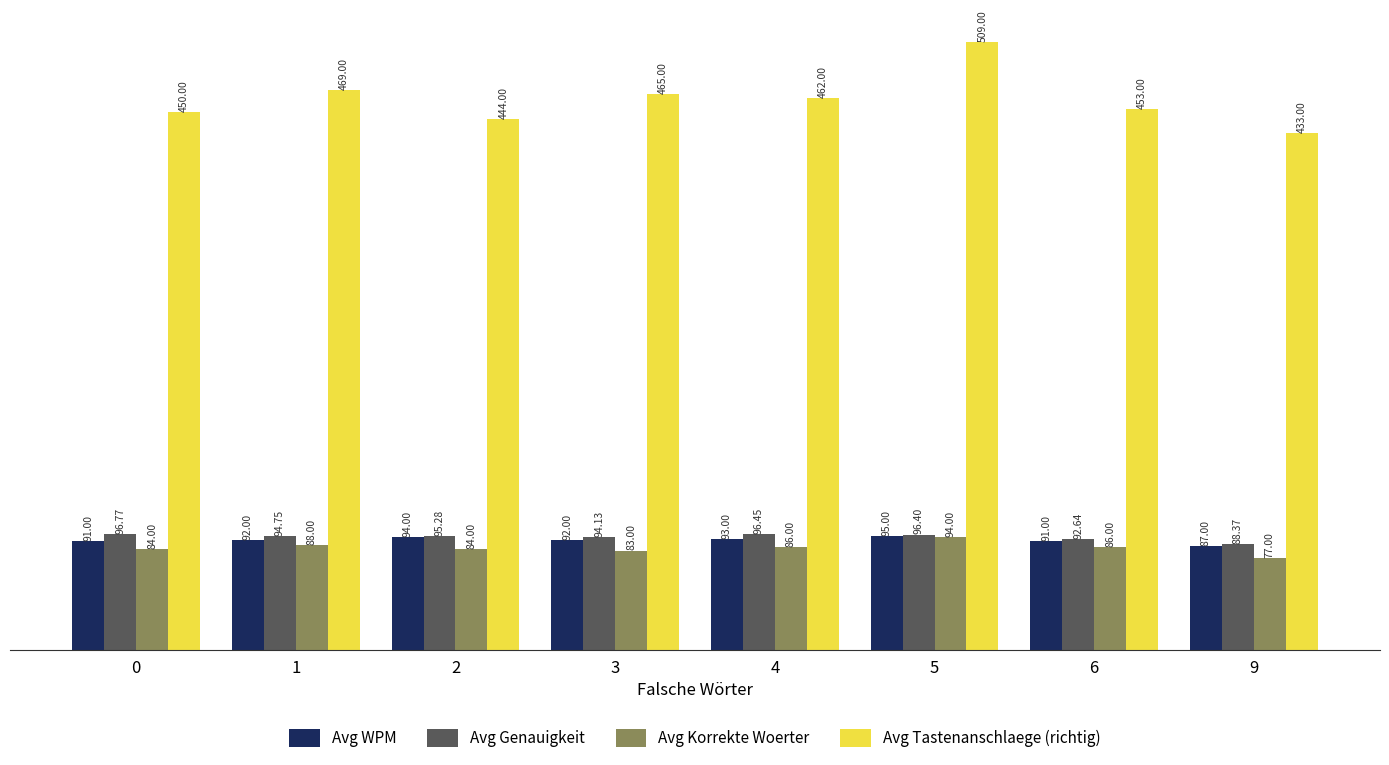

What is the total value across all series at 6?

722.6